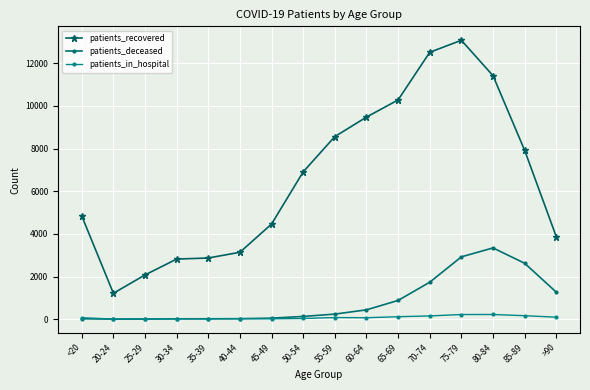

What are all the series names shown in the legend?

patients_recovered, patients_deceased, patients_in_hospital